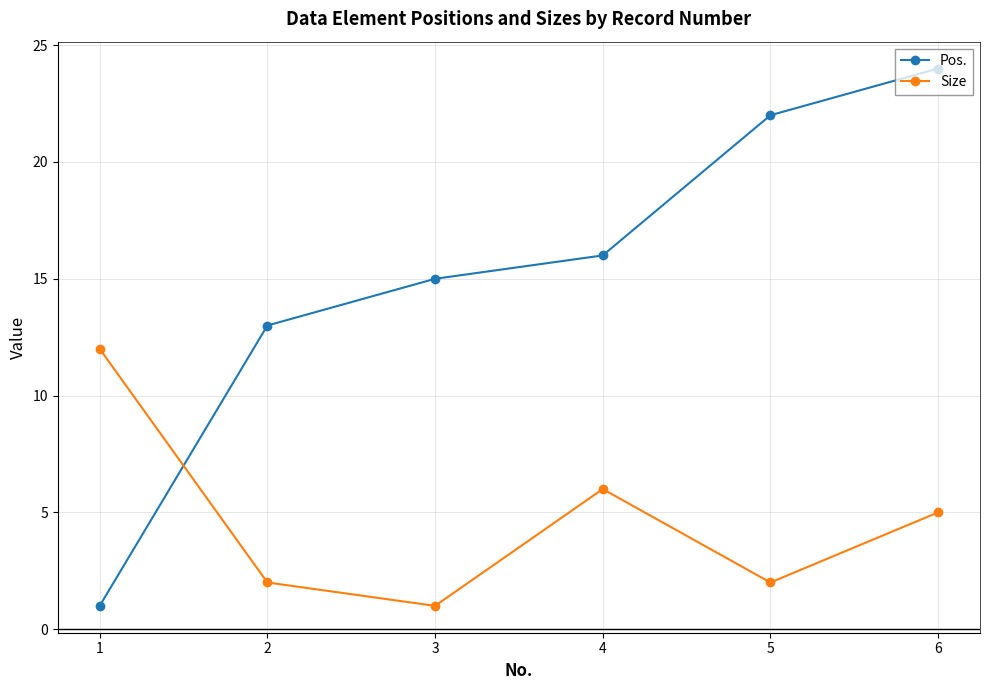

At how many categories does at least one series exceed 1?

6